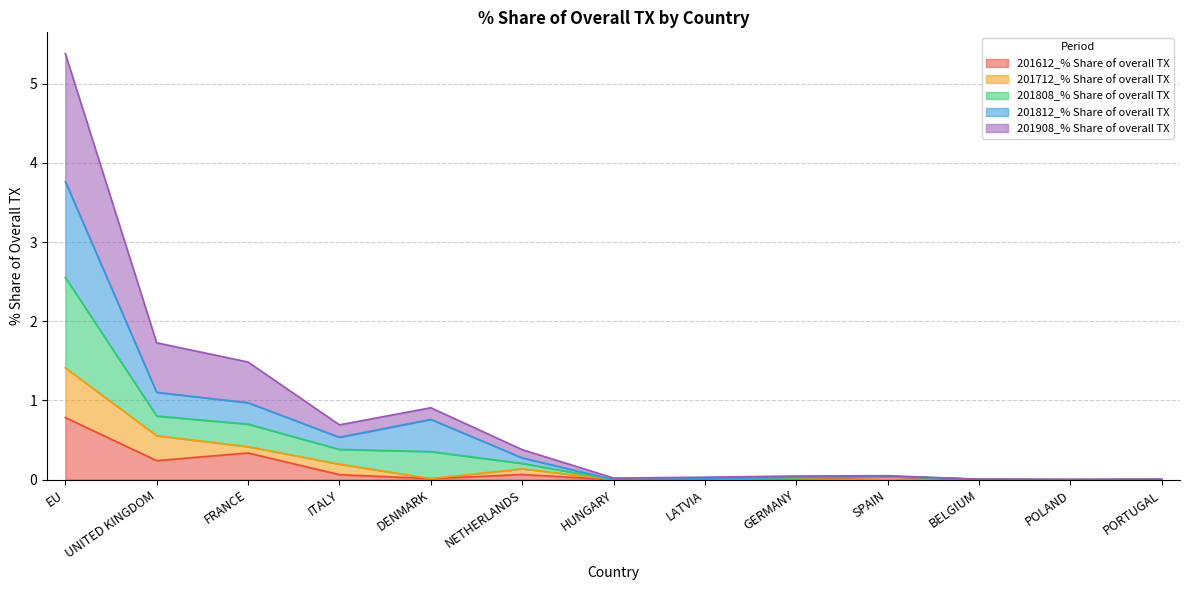

At which label does 201612_% Share of overall TX reach its peak?

EU